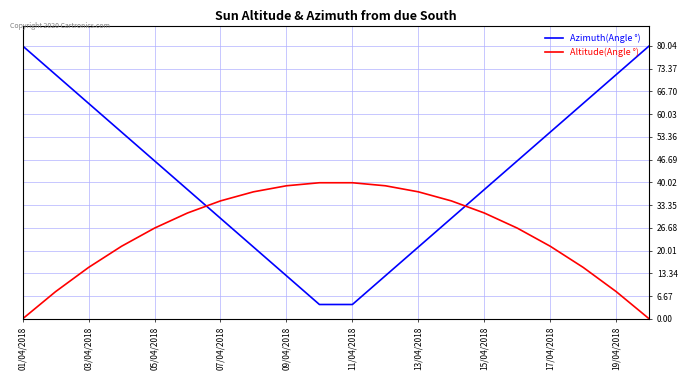

How many intersections are there between Azimuth(Angle °) and Altitude(Angle °)?

2